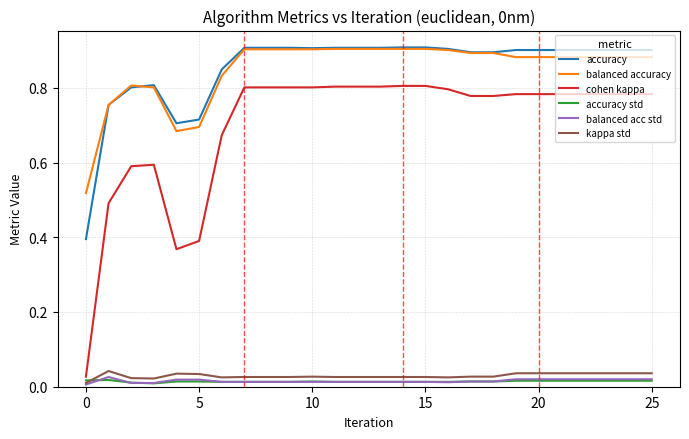

Which series has the widest spread of values?

cohen kappa